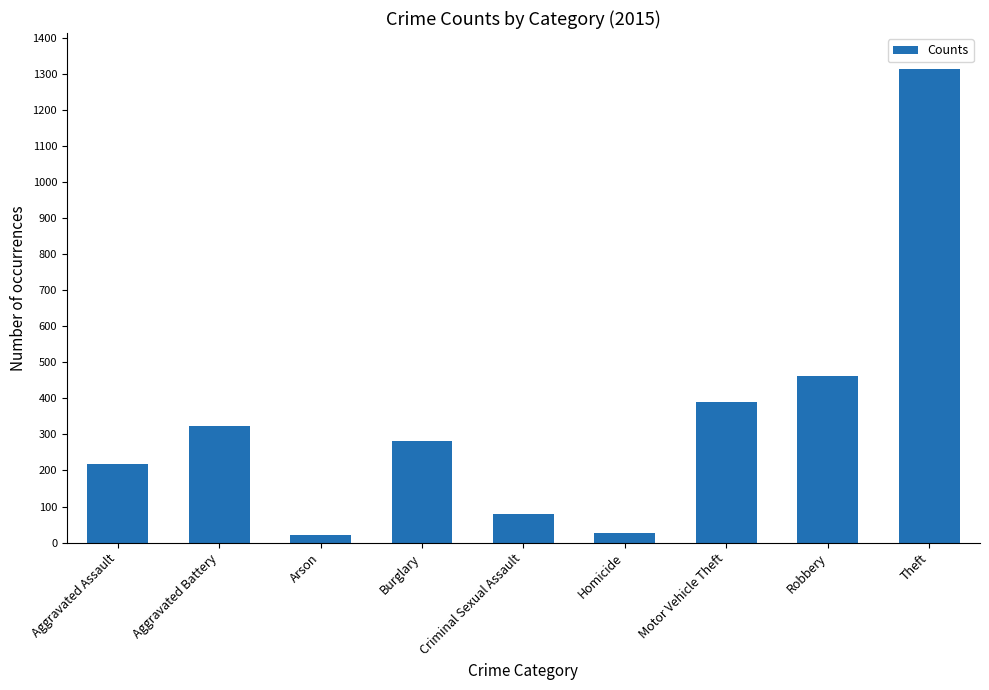

Where is the data nearest to the value 667?

Robbery